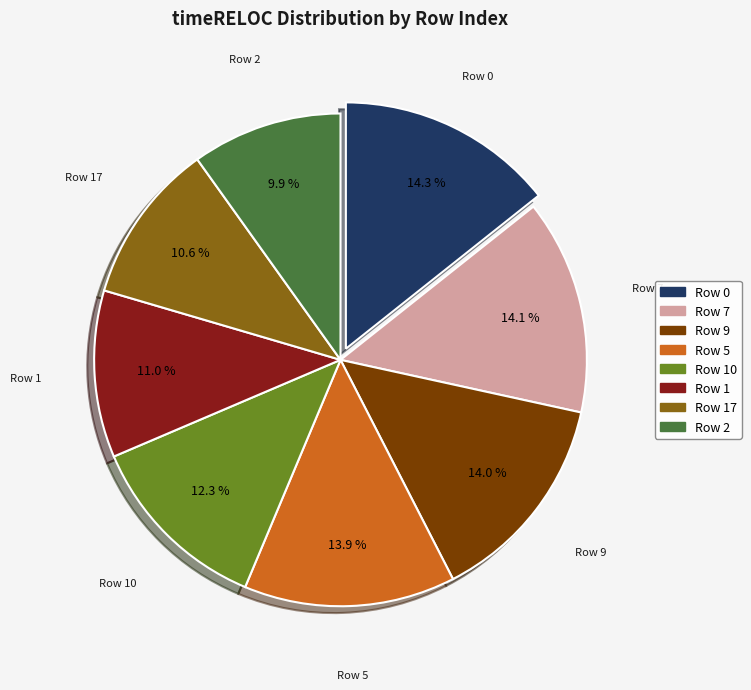

Count the number of slices in the pie.

8